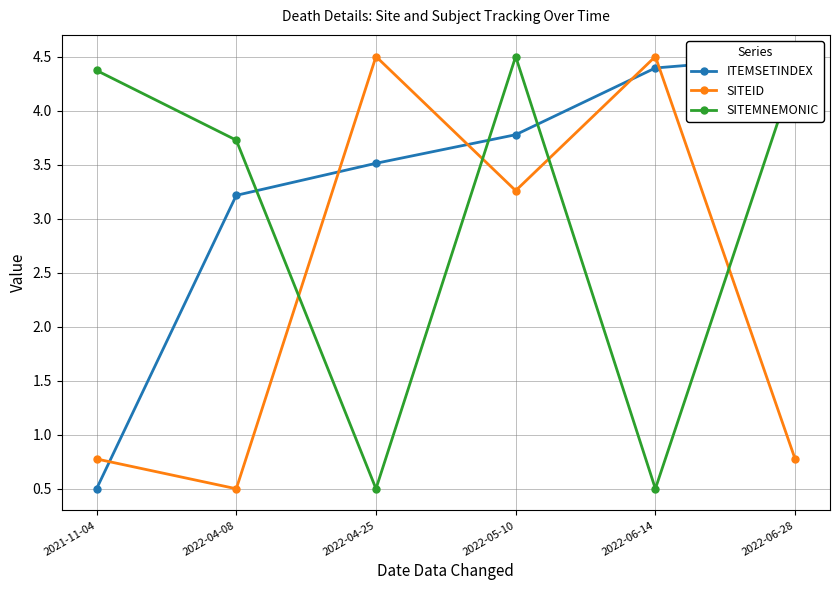

At which category does SITEID reach its first local peak?

2022-04-25